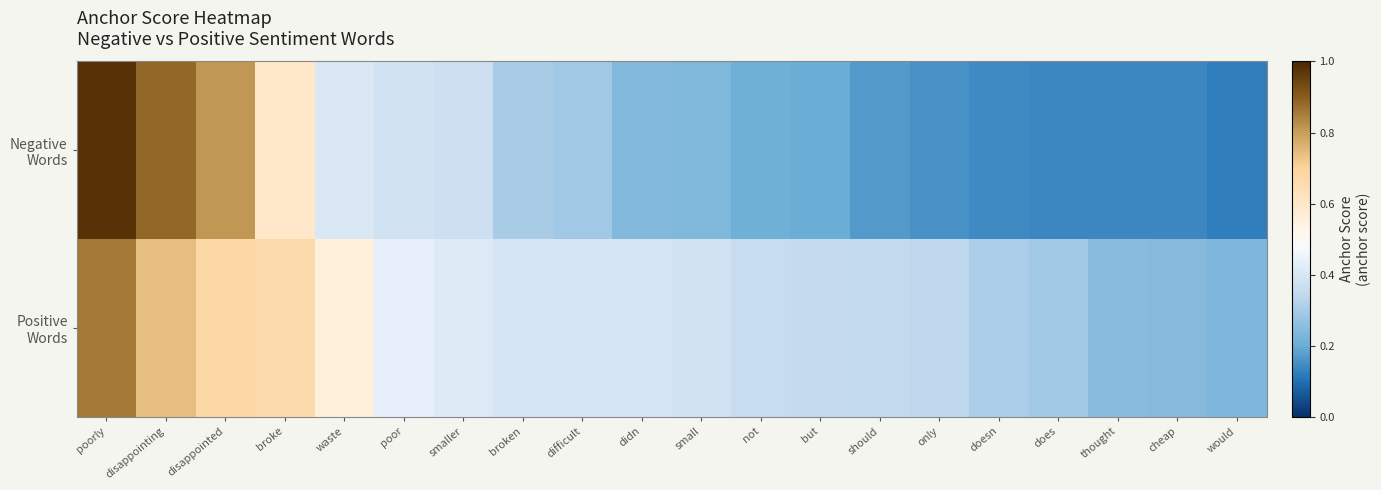

Between only and thought, which series saw the biggest shift?

Positive Words